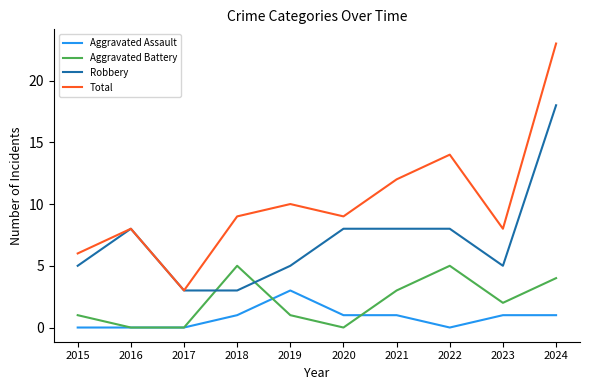

How many lines are shown in the chart?

4